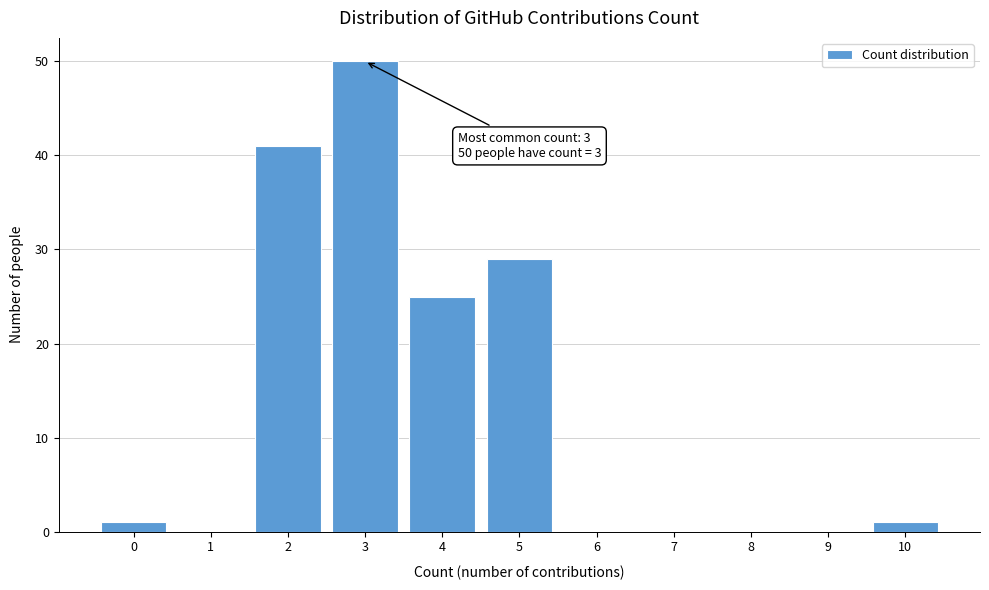

Which range on the x-axis has the tallest bar?

2.5 to 3.5